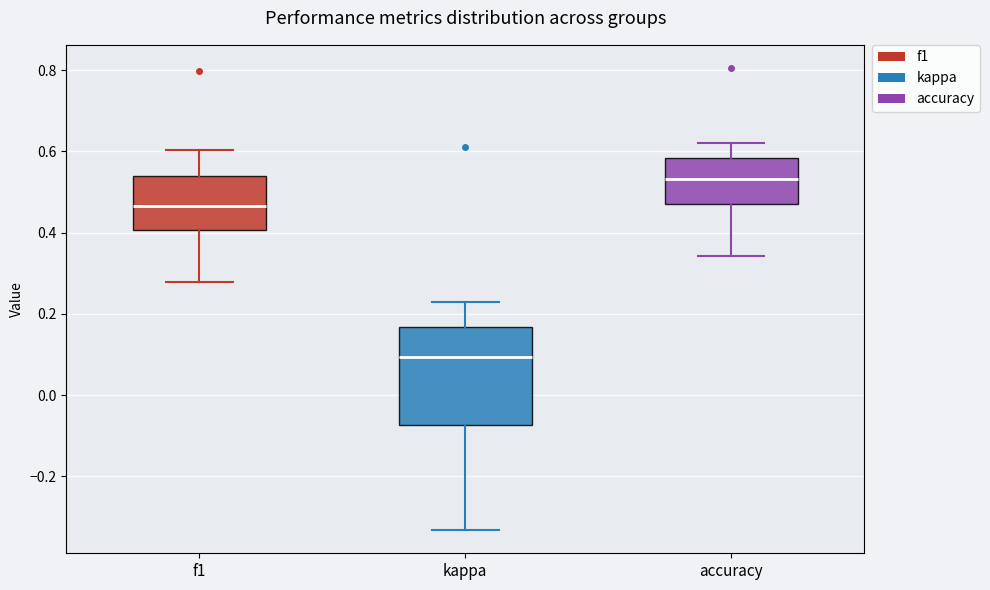

Reading left to right, transcribe this box plot: for each box, give where its median line is, the range the box spans, and where its two whiskers end, as read against the y-axis. The values are not printed on the chart, so give them approximately, as read against the axis.

f1: median 0.46, box 0.40 to 0.54, whiskers 0.28 to 0.60
kappa: median 0.10, box -0.08 to 0.16, whiskers -0.34 to 0.22
accuracy: median 0.54, box 0.48 to 0.58, whiskers 0.34 to 0.62